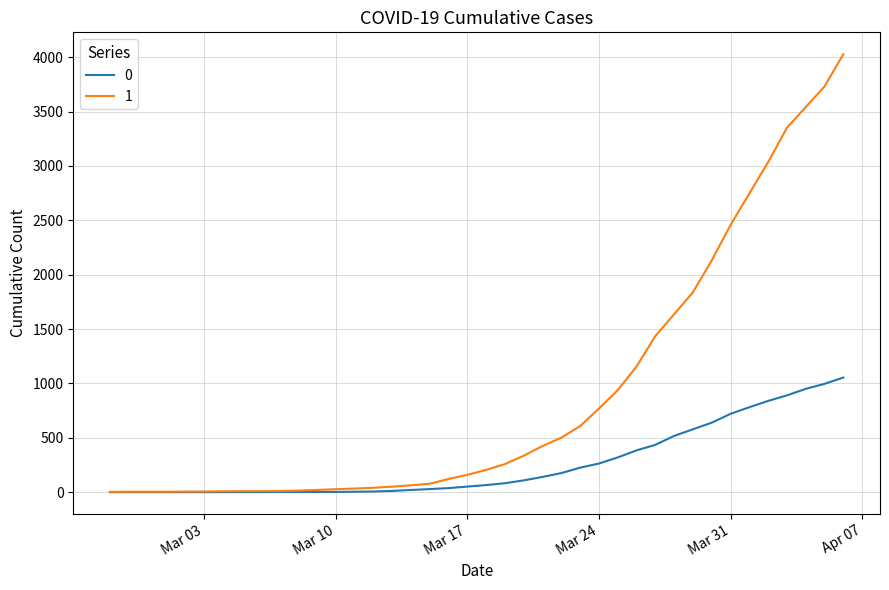

What are all the series names shown in the legend?

0, 1